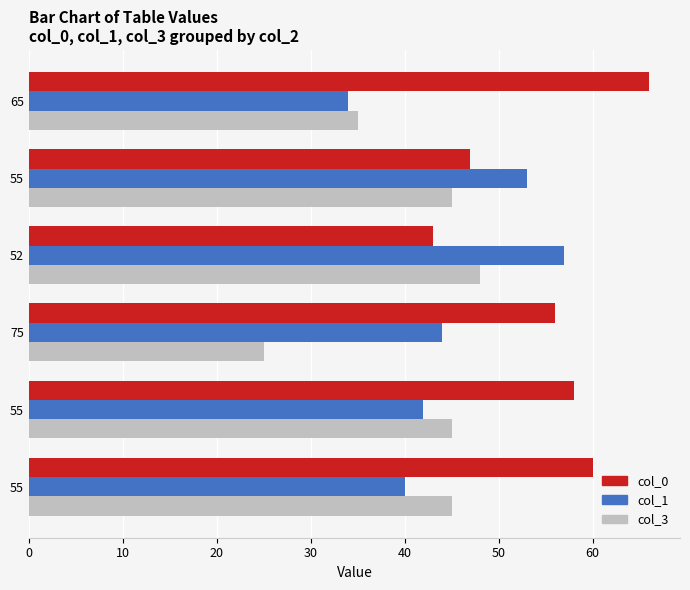

At how many categories does at least one series exceed 50?

6